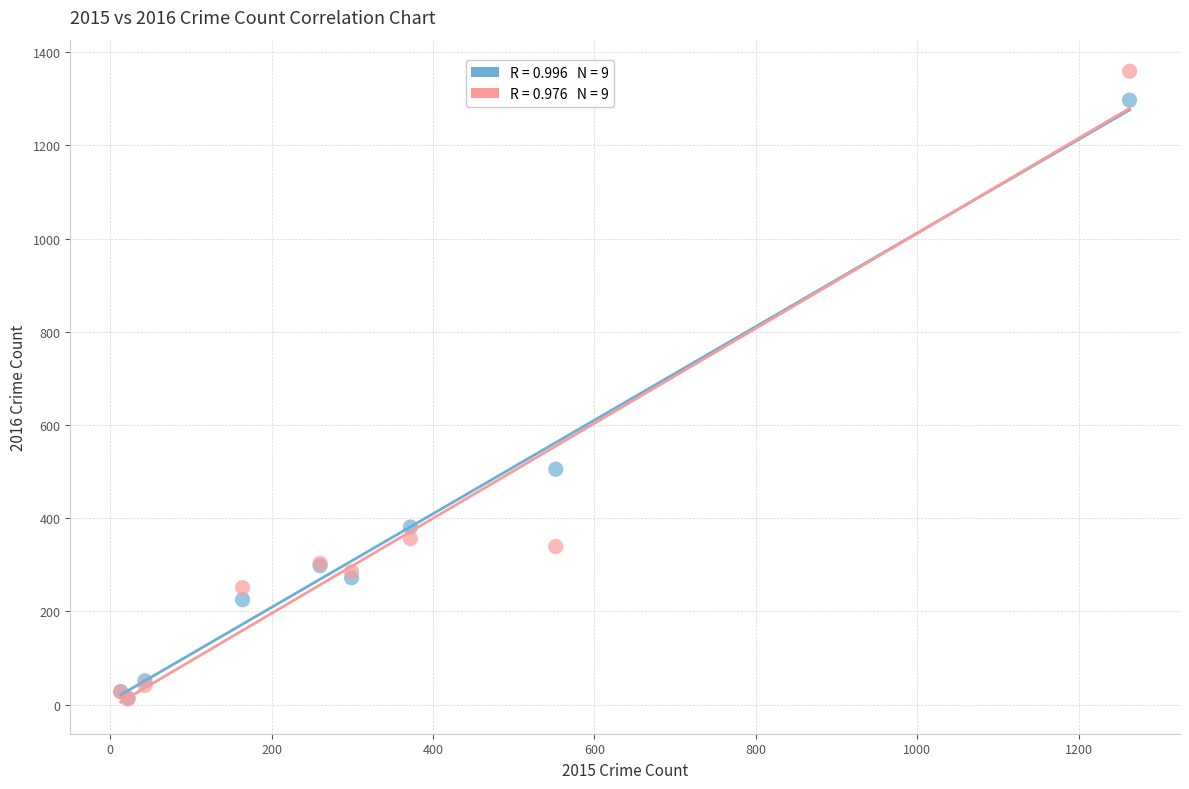

Across all series, what Y value is closest to 685?

505